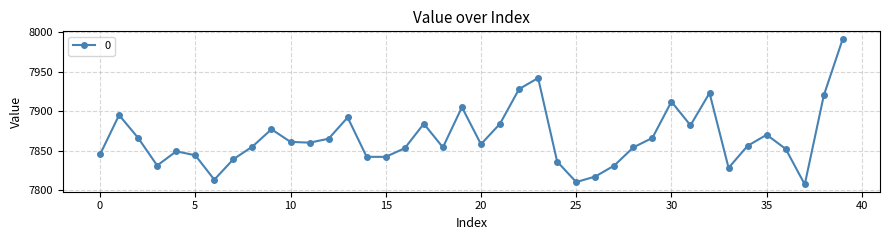

What is the difference between the maximum and second lowest values?

182